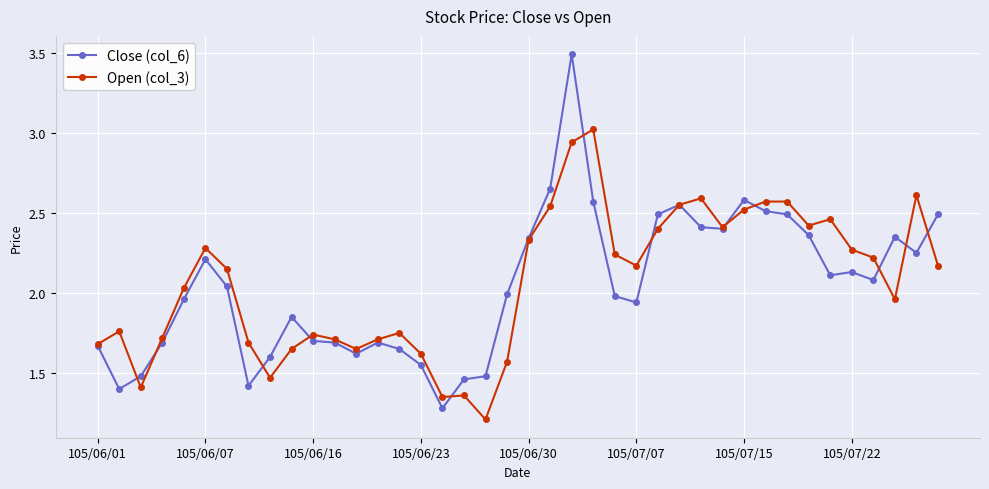

What is the lowest value of the Open (col_3) series?

1.2